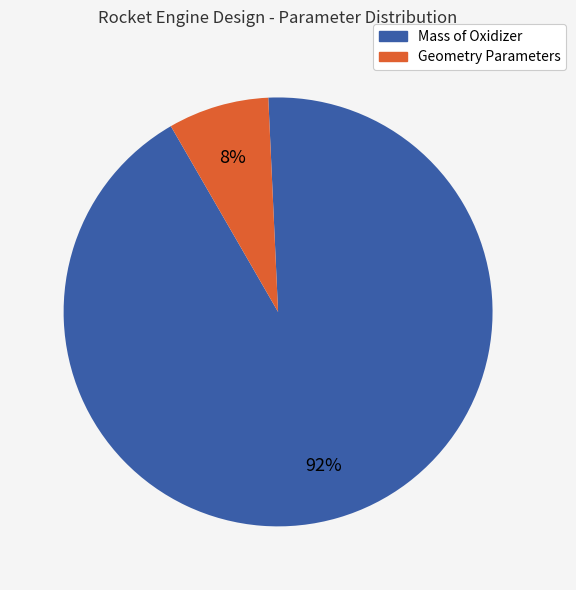

Does any single category account for the majority?

Yes